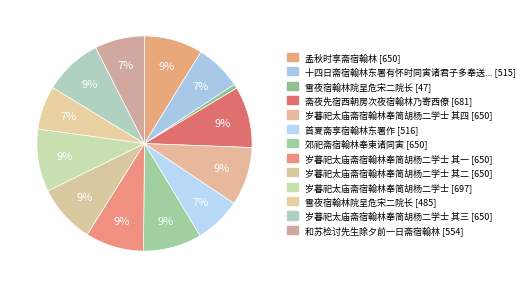

Rank the categories by value from highest to lowest.

岁暮祀太庙斋宿翰林奉简胡杨二学士, 斋夜先宿西朝房次夜宿翰林乃寄西僚, 孟秋时享斋宿翰林, 岁暮祀太庙斋宿翰林奉简胡杨二学士 其四, 岁暮祀太庙斋宿翰林奉简胡杨二学士 其三, 岁暮祀太庙斋宿翰林奉简胡杨二学士 其二, 岁暮祀太庙斋宿翰林奉简胡杨二学士 其一, 郊祀斋宿翰林奉柬诸同寅, 和苏检讨先生除夕前一日斋宿翰林, 首夏斋享宿翰林东署作, 十四日斋宿翰林东署有怀时同寅诸君子多奉送大行赴山陵, 雪夜宿翰林院呈危宋二院长, 雪夜宿翰林院呈危宋二院长